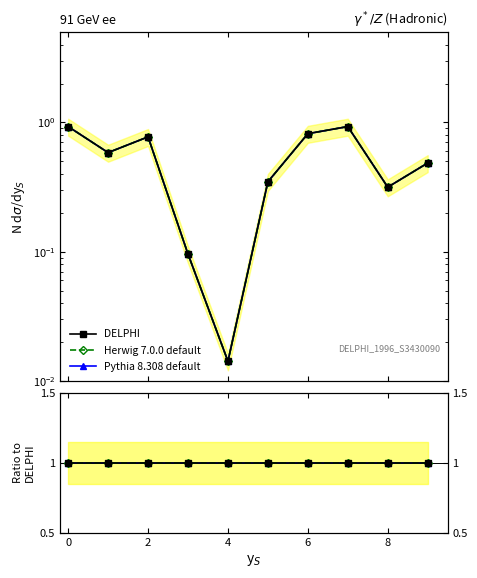

Does the chart have visible grid lines?

No